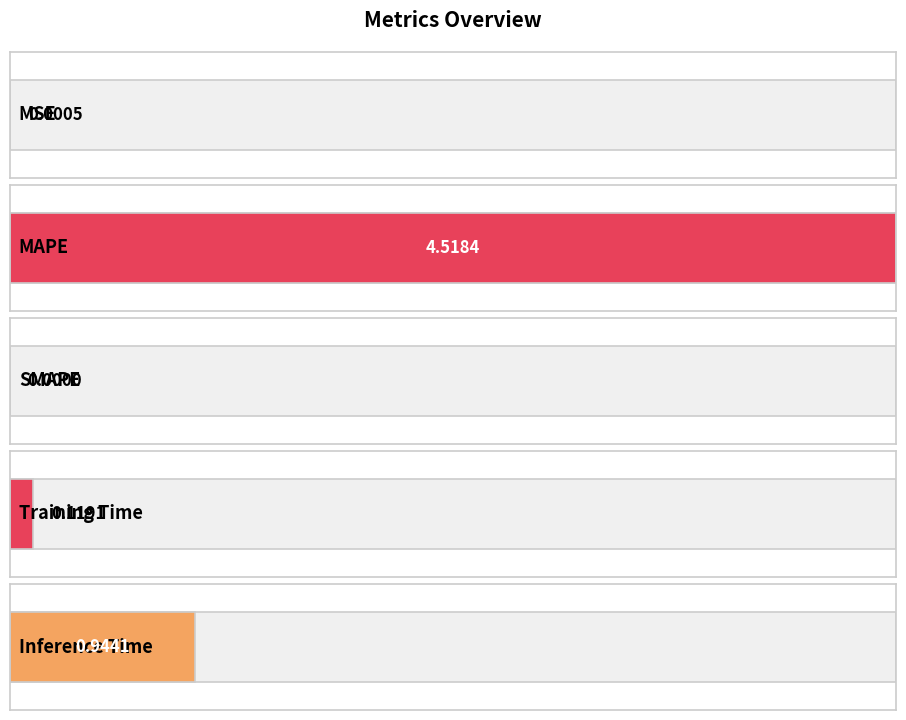

Reading right to left, extract all data points from this chart.

0.9	0.1	0.0	4.5	0.0